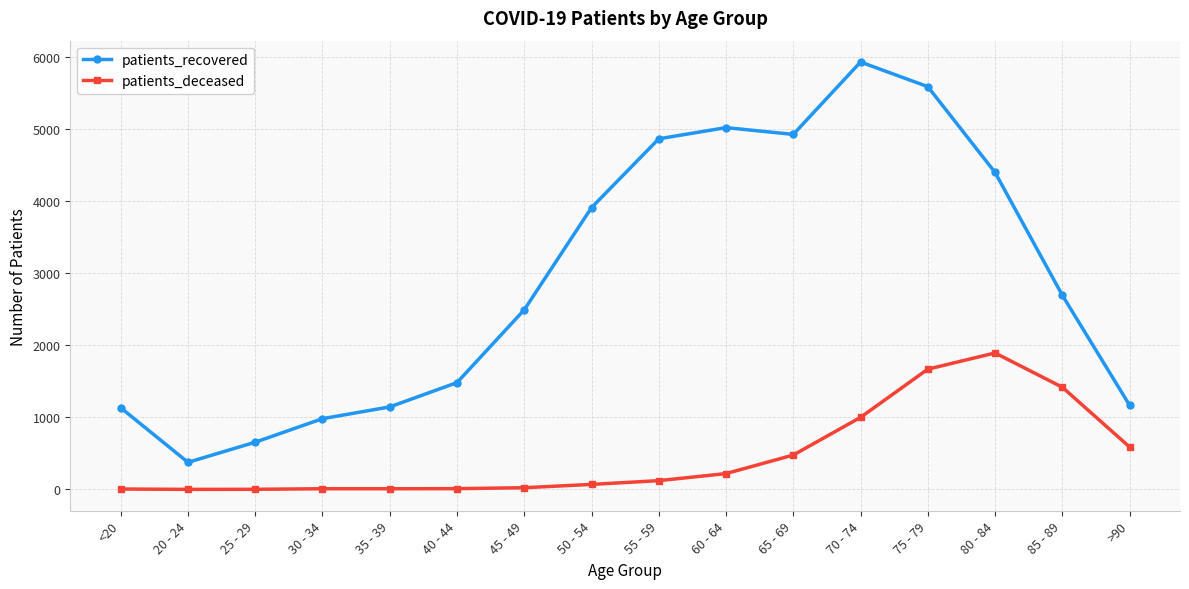

List the series in order of their overall mean, highest first.

patients_recovered, patients_deceased